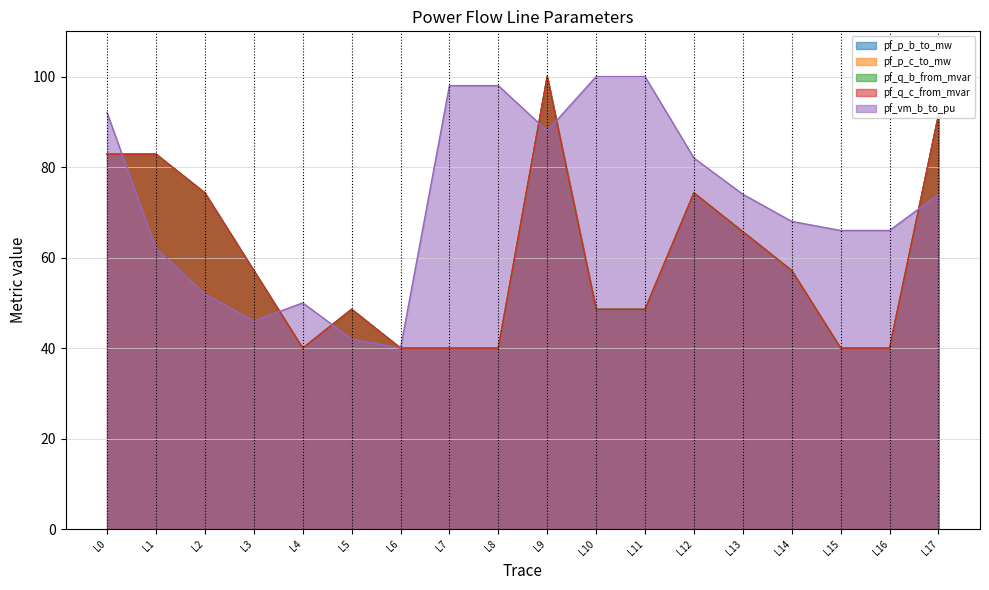

Between L7 and L14, which series saw the biggest shift?

pf_vm_b_to_pu